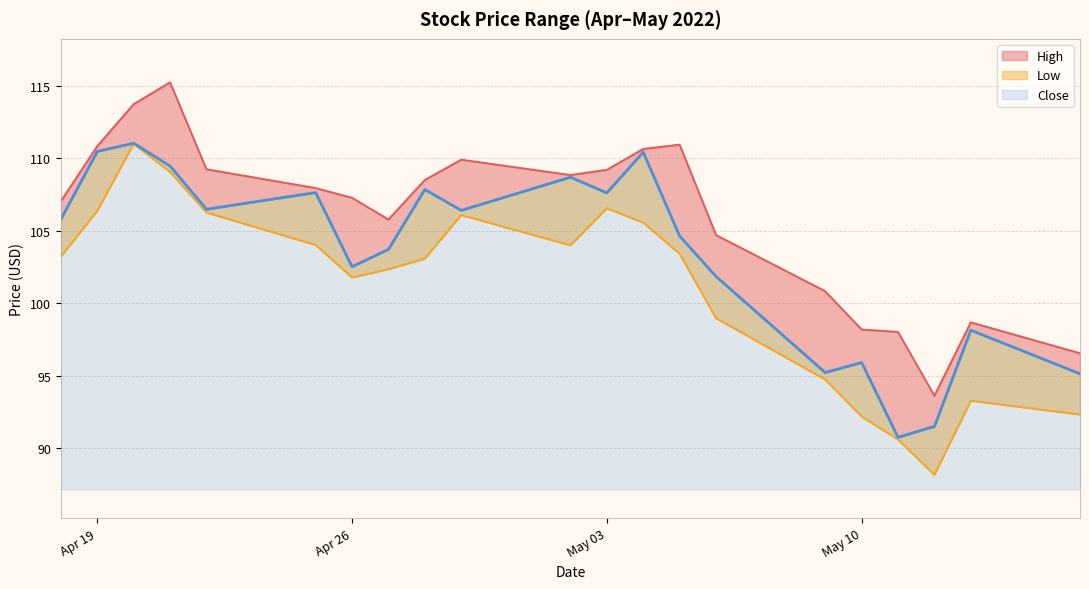

What is the difference between the maximum and minimum values in the Low series?

22.8